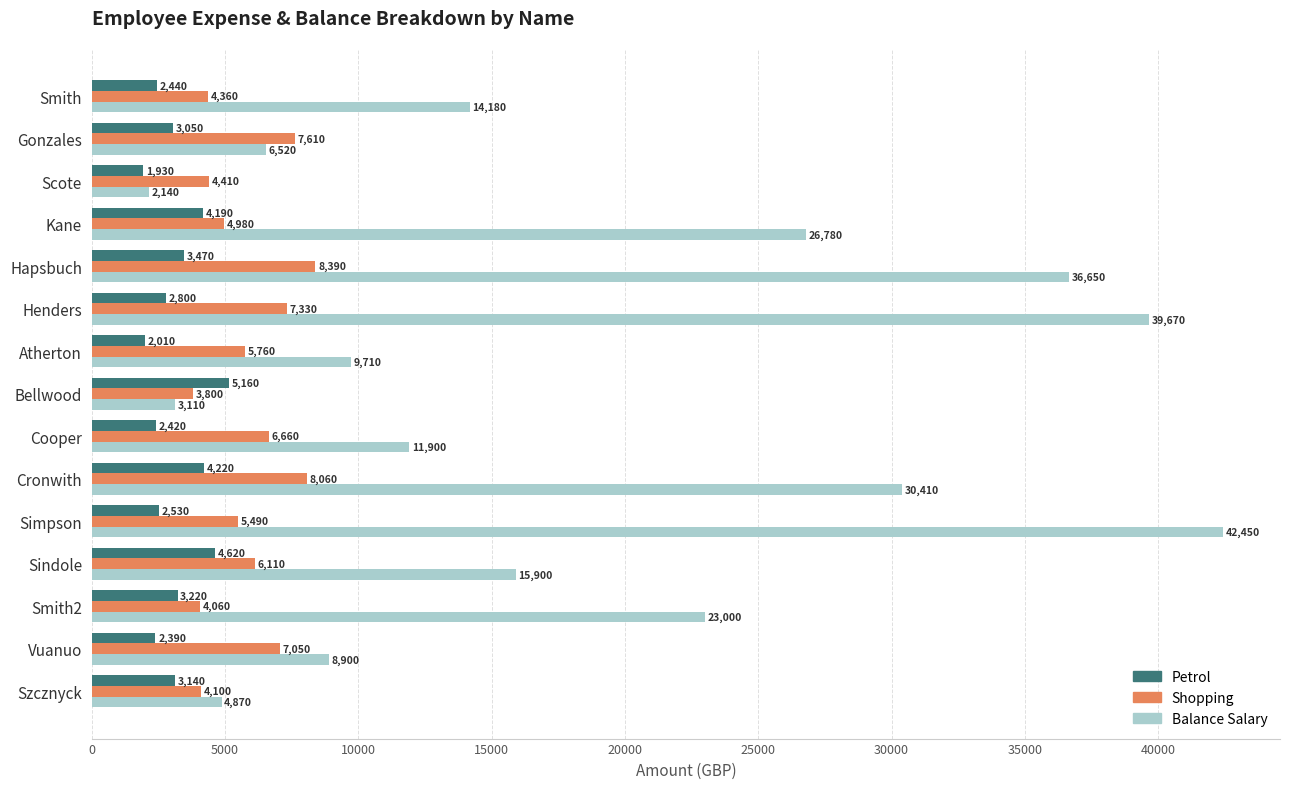

At which category does the chart reach its peak across all series?

Simpson